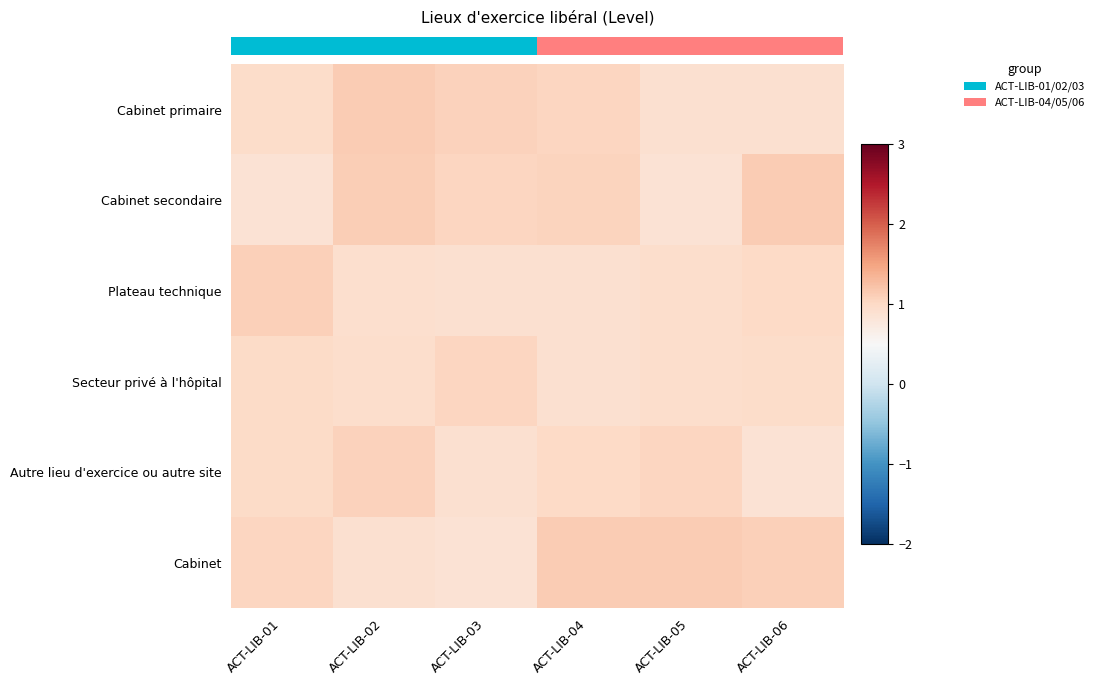

What is the highest value of the Plateau technique series?

1.1